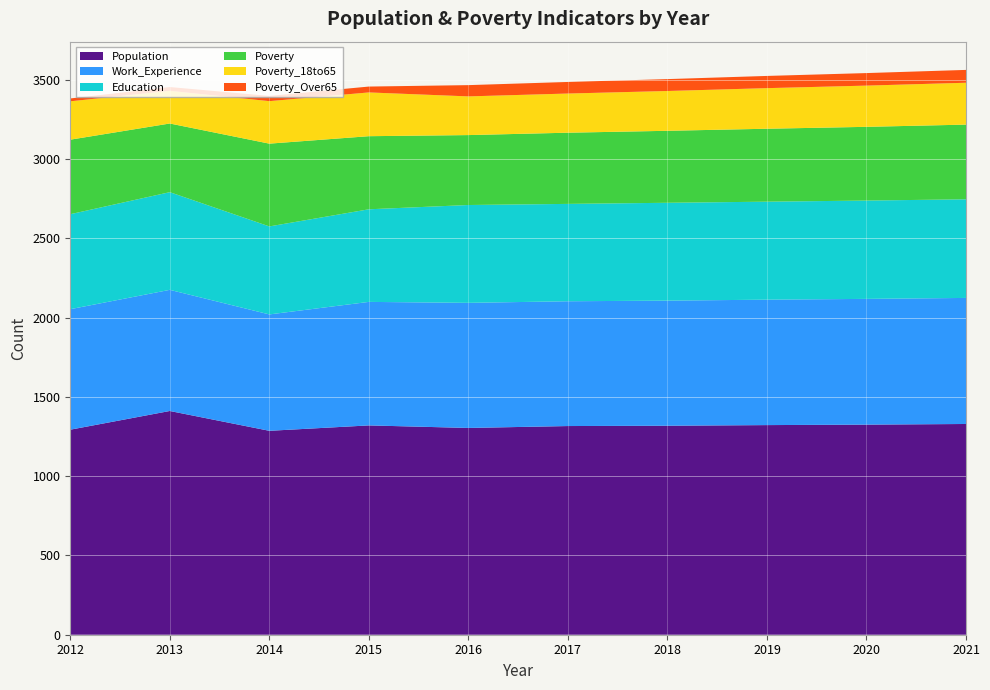

Reading left to right, what are all the values shown in this chart?

Population: 2012=1293	2013=1411	2014=1286	2015=1320	2016=1304	2017=1316	2018=1318	2019=1322	2020=1325	2021=1329
Poverty: 2012=470	2013=433	2014=522	2015=461	2016=441	2017=449	2018=454	2019=460	2020=465	2021=471
Poverty_18to65: 2012=242	2013=206	2014=268	2015=276	2016=244	2017=247	2018=251	2019=256	2020=260	2021=264
Poverty_Over65: 2012=18	2013=24	2014=33	2015=37	2016=71	2017=73	2018=75	2019=77	2020=79	2021=81
Education: 2012=599	2013=616	2014=555	2015=584	2016=617	2017=614	2018=617	2019=618	2020=620	2021=622
Work_Experience: 2012=760	2013=764	2014=734	2015=779	2016=789	2017=787	2018=789	2019=791	2020=793	2021=795